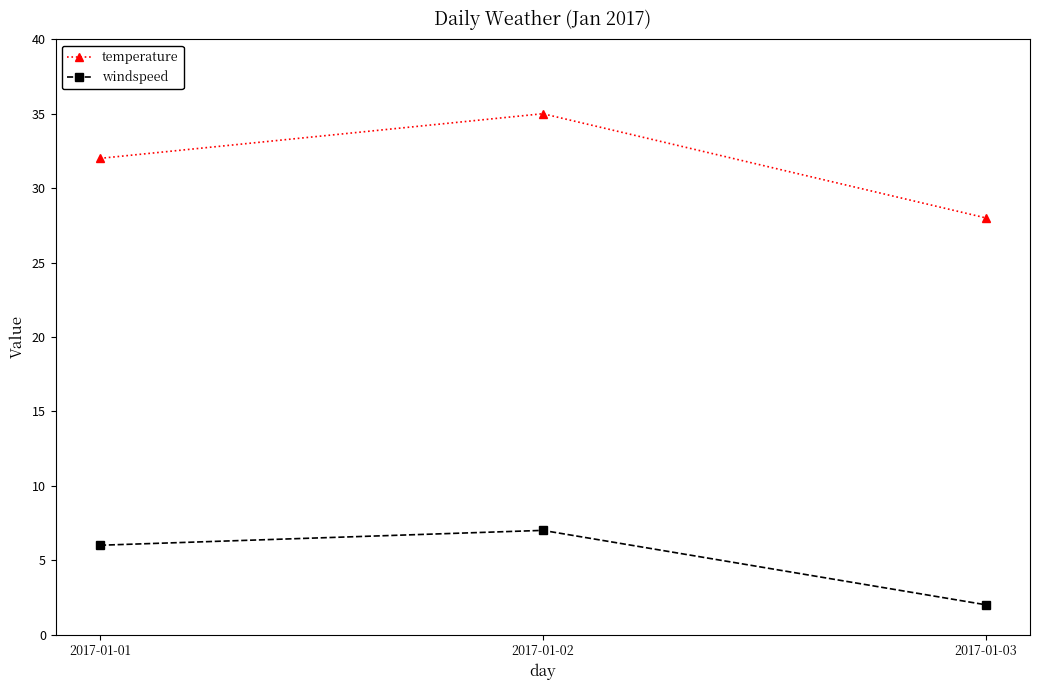

Does the chart have visible grid lines?

No